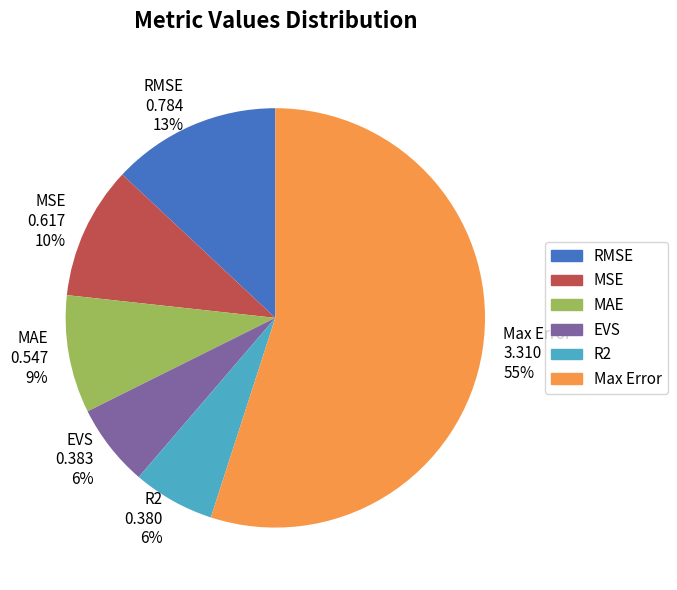

What percentage is the EVS slice, to the nearest percent?

6%